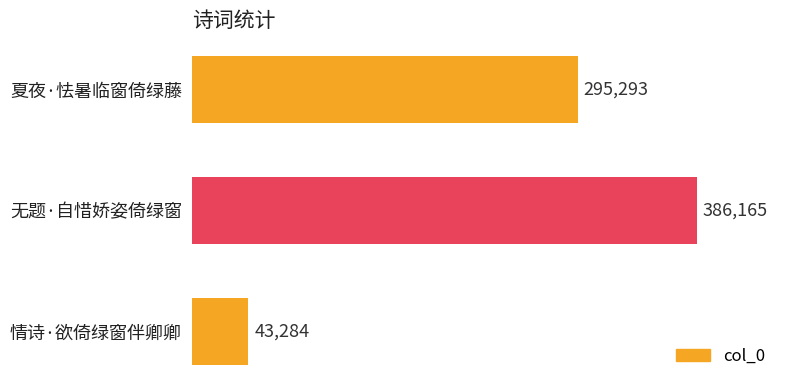

What position from the bottom is 情诗·欲倚绿窗伴卿卿?

1